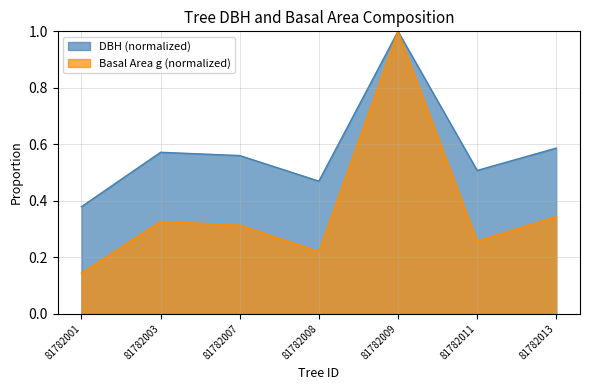

At how many categories does at least one series exceed 0?

7